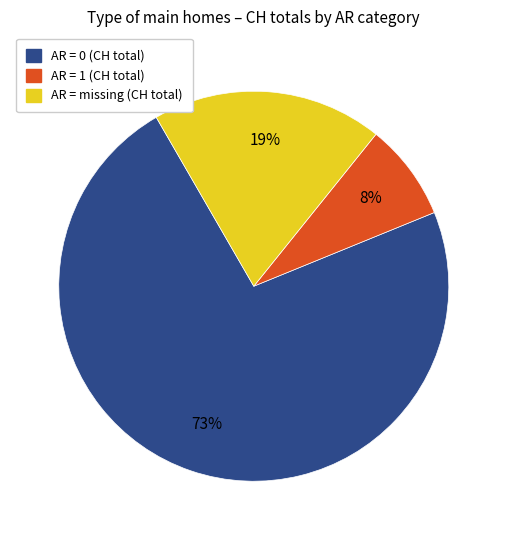

Does any single category account for the majority?

Yes